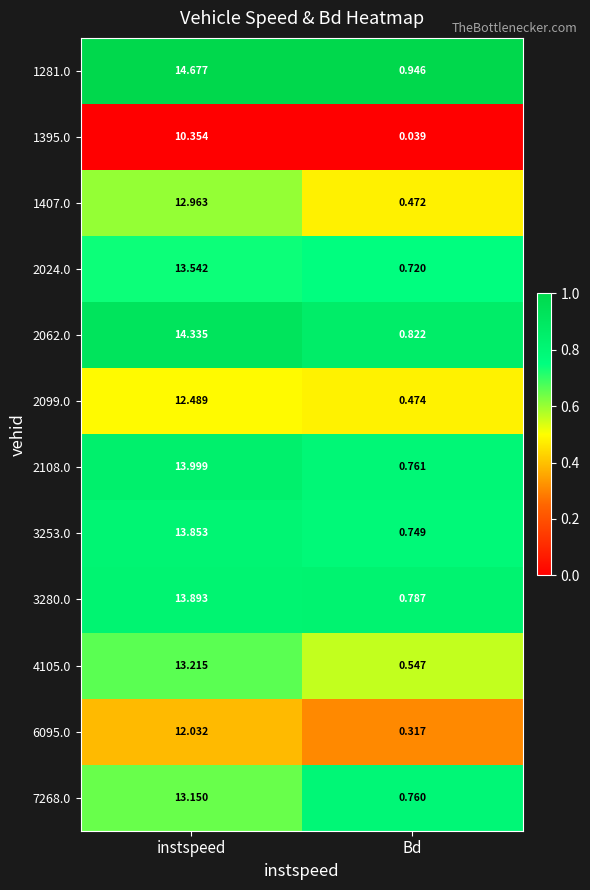

Which category has the lowest value in the 2062.0 series?

Bd